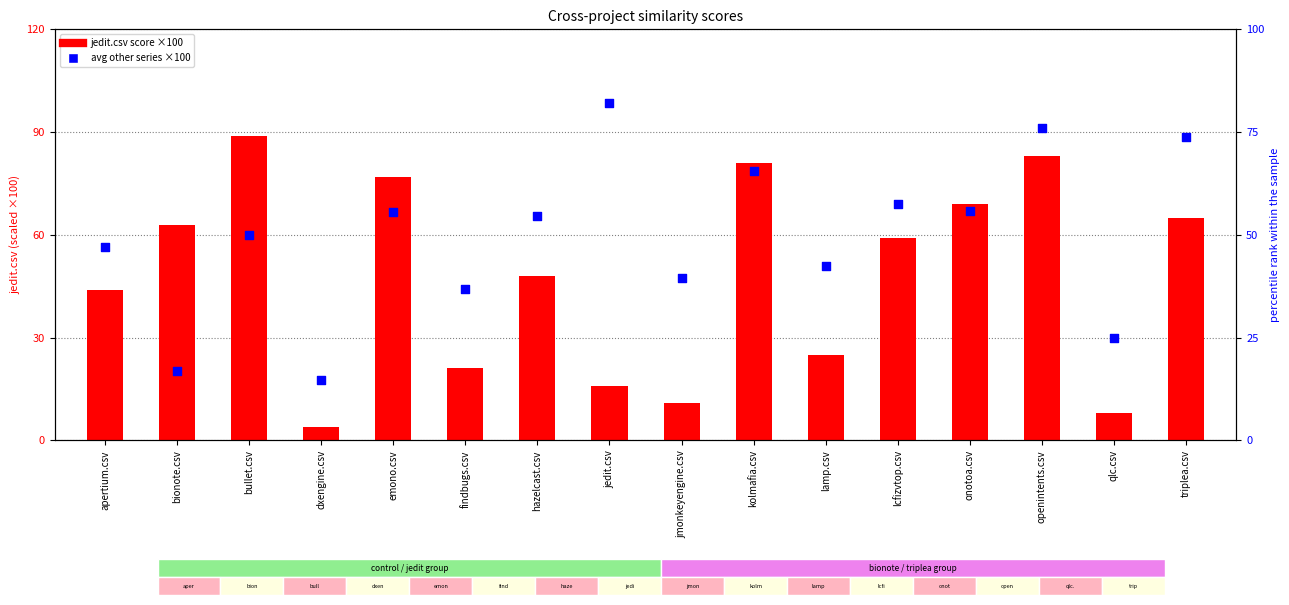

Which series contains the lowest Y value?

jedit.csv